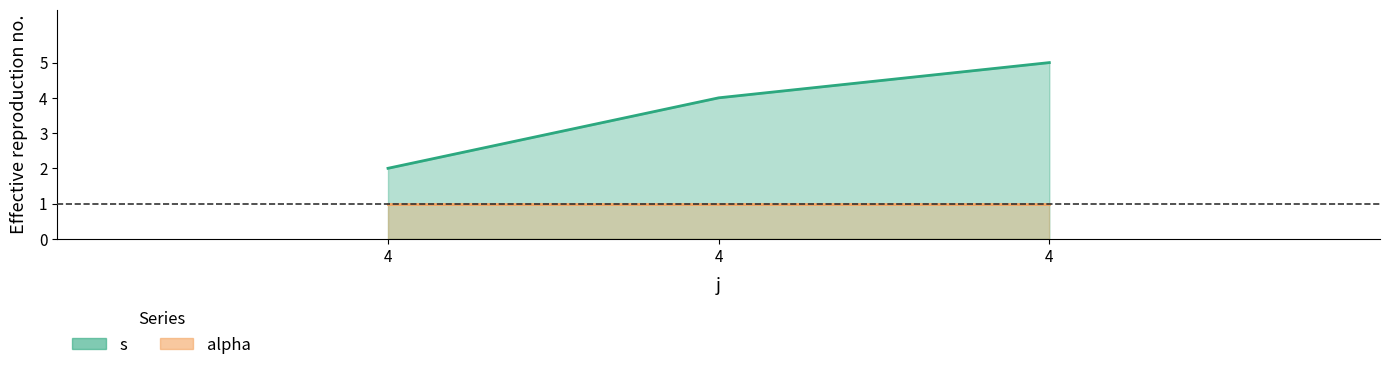

What is the greatest value displayed?

5